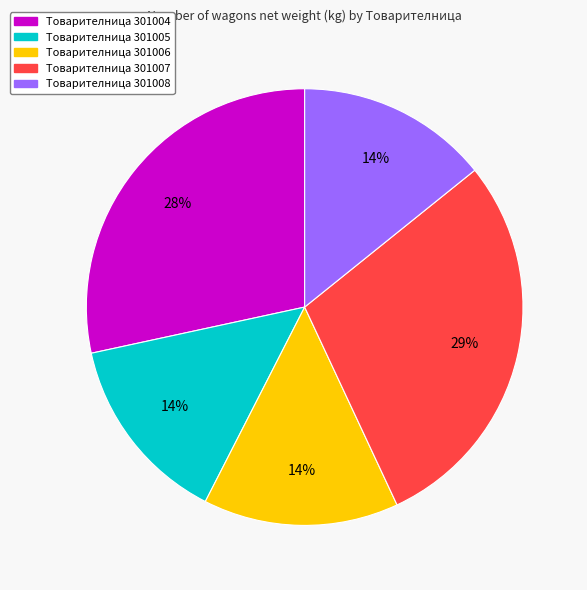

Is there any slice that represents more than half of the pie?

No